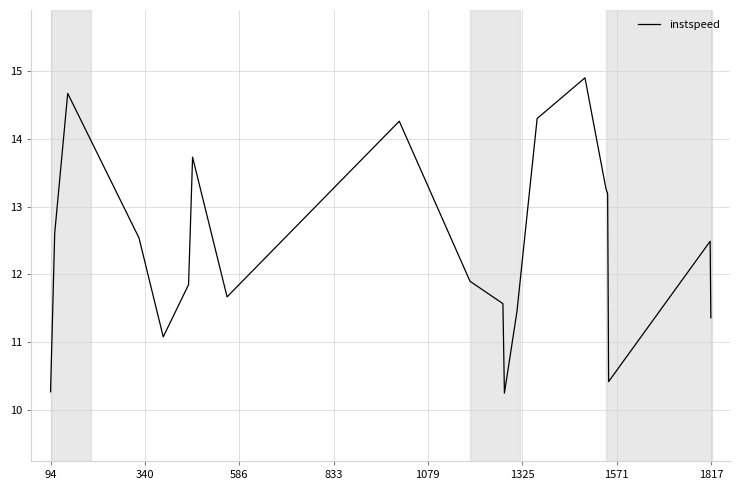

What is the greatest value displayed?

14.9